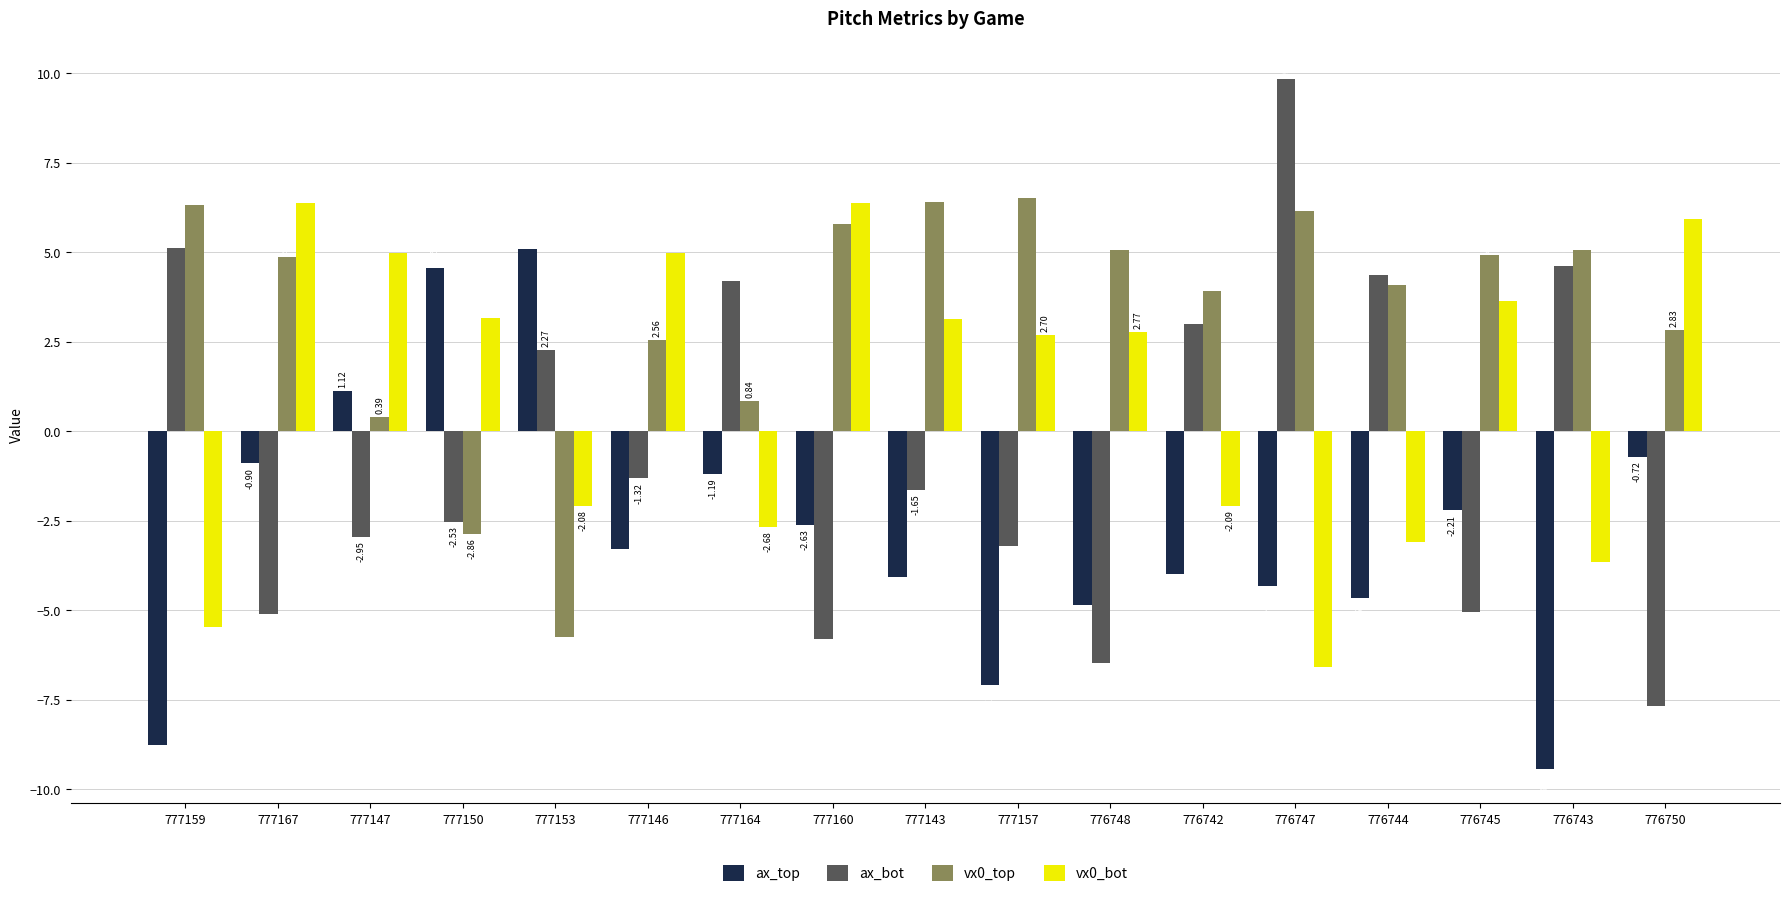

What is the spread (max minus min) of values at 777157?

13.6